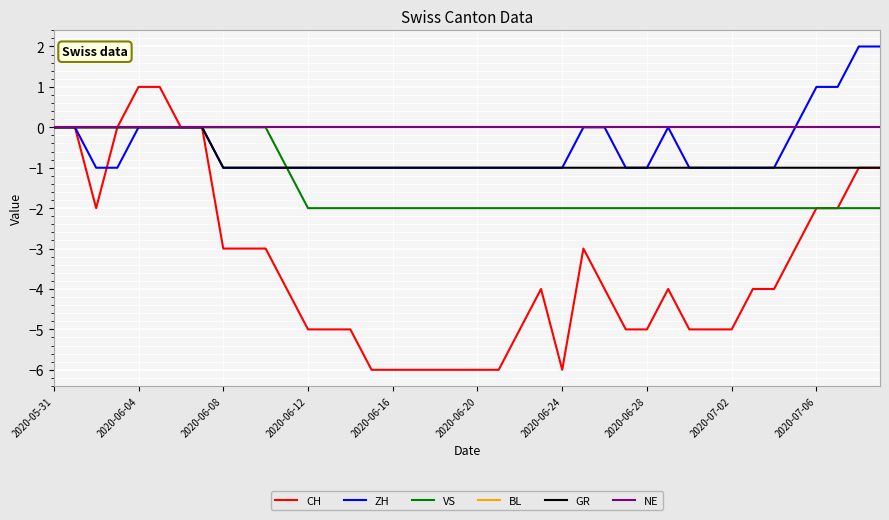

Is this an area chart (filled region under the line)?

No